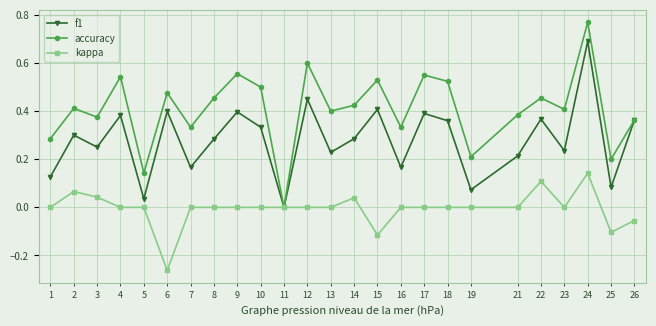

How many series are shown in this chart?

3